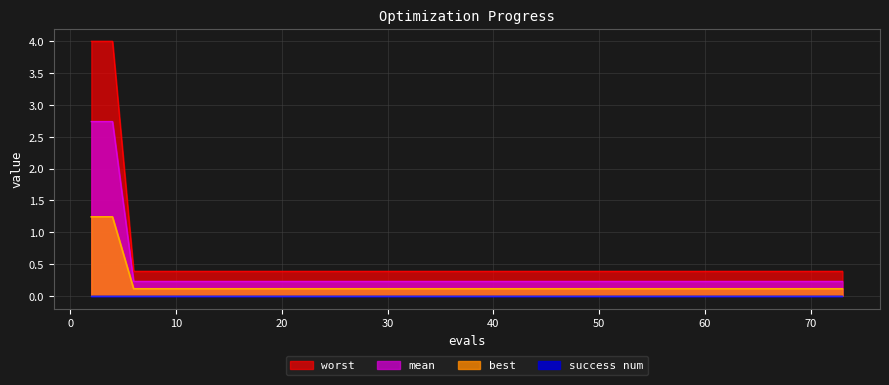

Which has a higher value, 12 or 69?

12